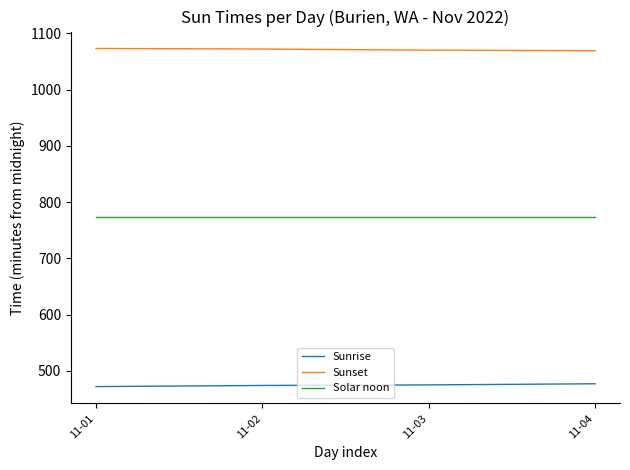

Rank the series at 11-04 from lowest to highest value.

Sunrise, Solar noon, Sunset